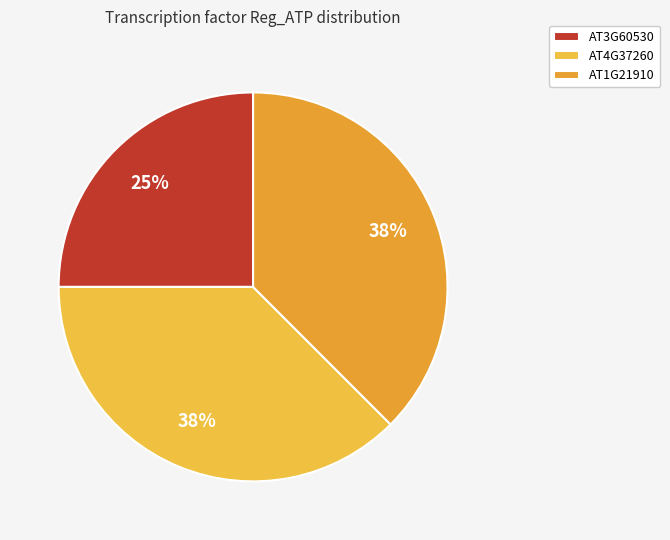

To the nearest percent, what is the difference between the AT4G37260 and AT3G60530 slice percentages?

12%